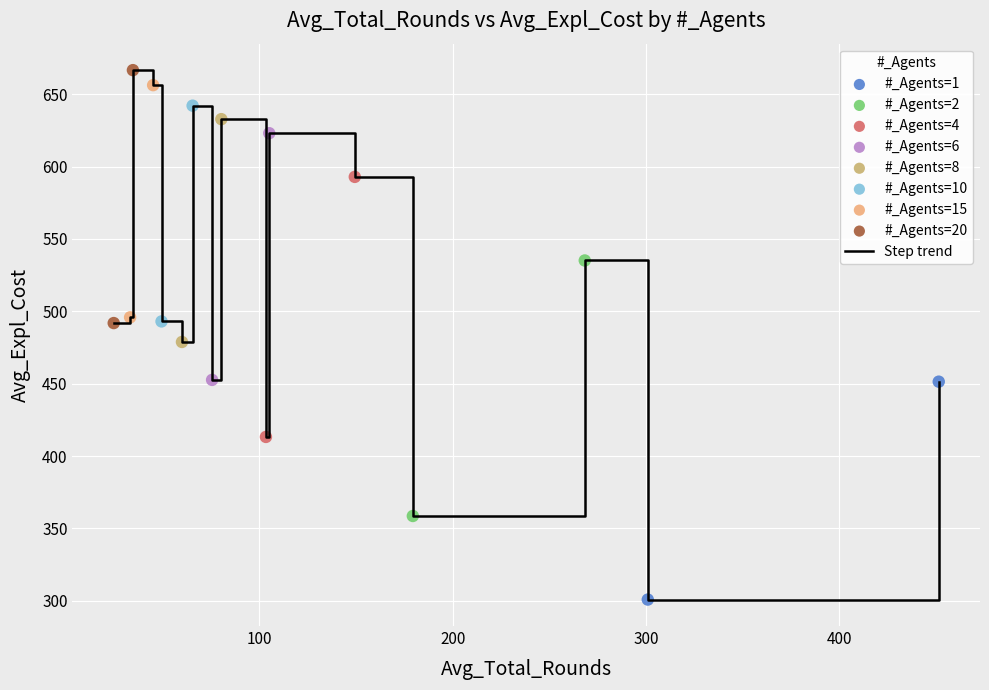

What is the difference between the maximum and minimum values?

365.7